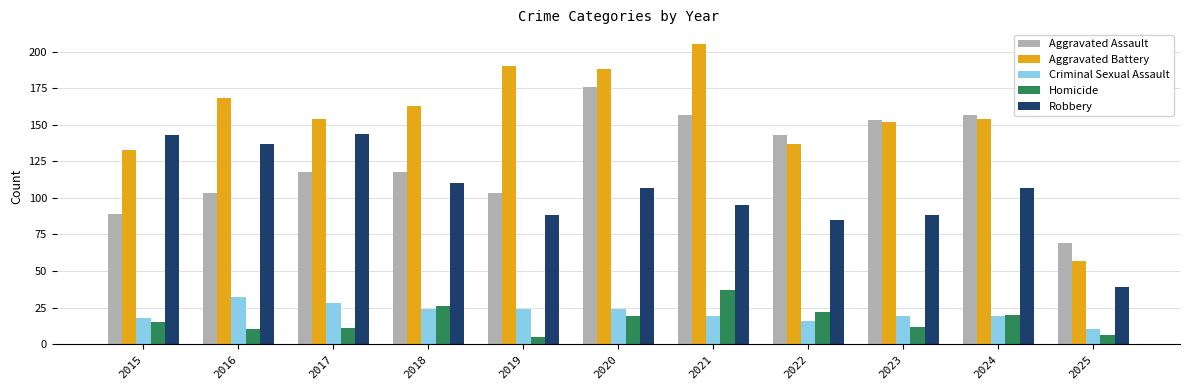

How many series are shown in this chart?

5